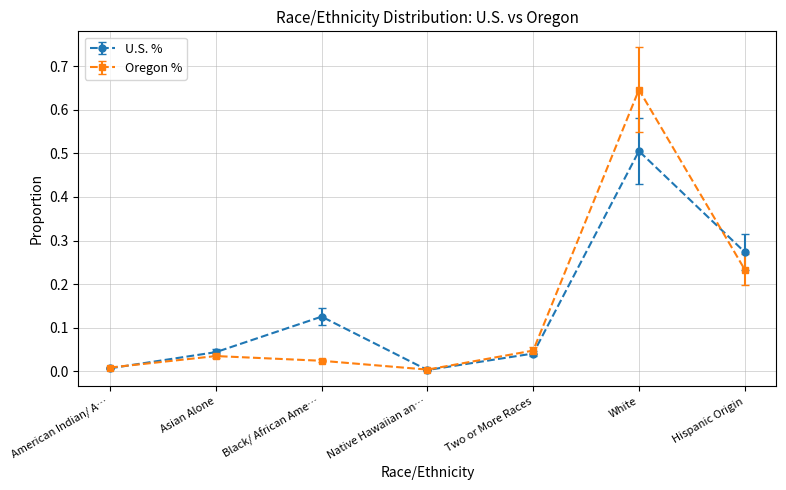

What position from the left is White?

6